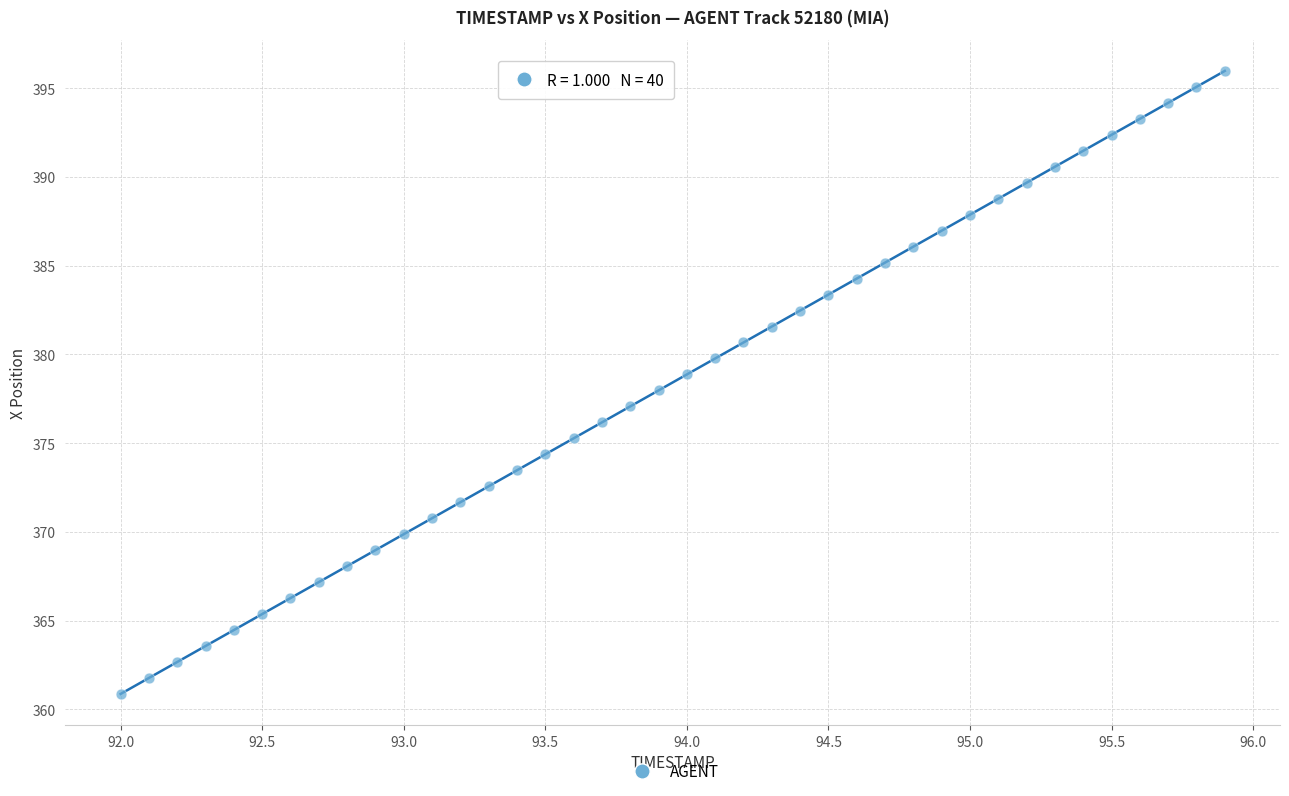

What is the range of X values (max minus min)?

3.9